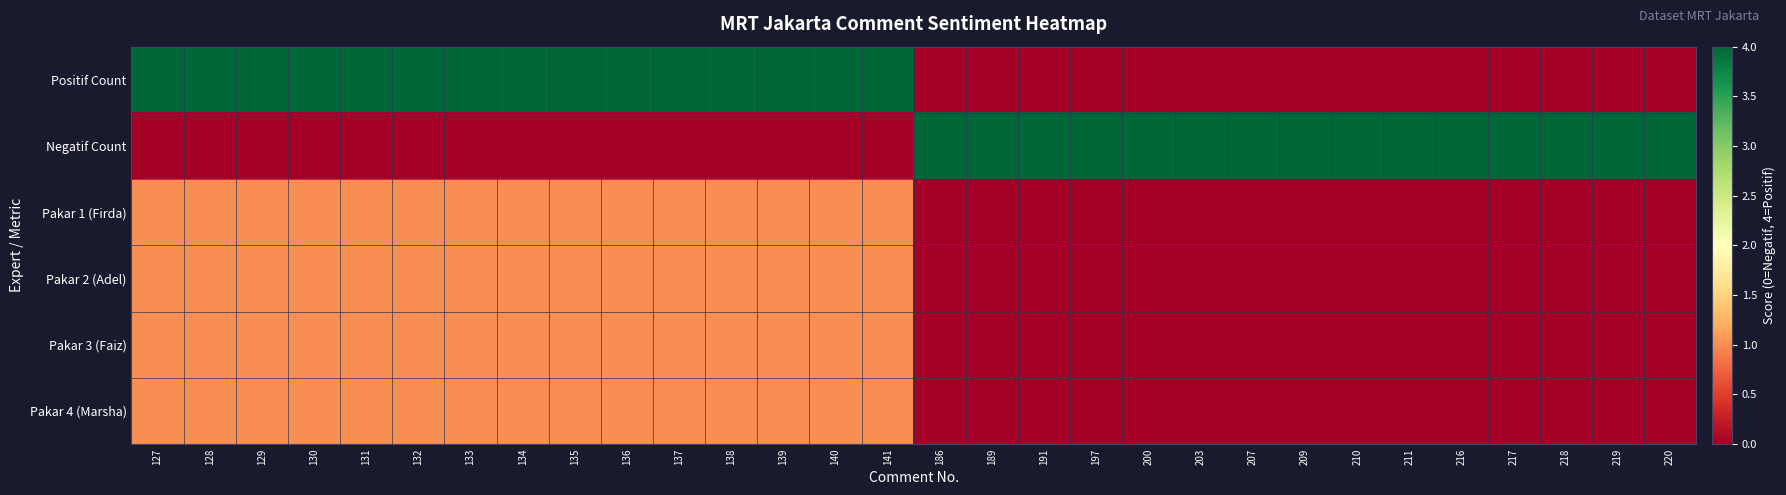

At 137, list the series in order from smallest to largest.

Negatif Count, Pakar 1 (Firda), Pakar 2 (Adel), Pakar 3 (Faiz), Pakar 4 (Marsha), Positif Count